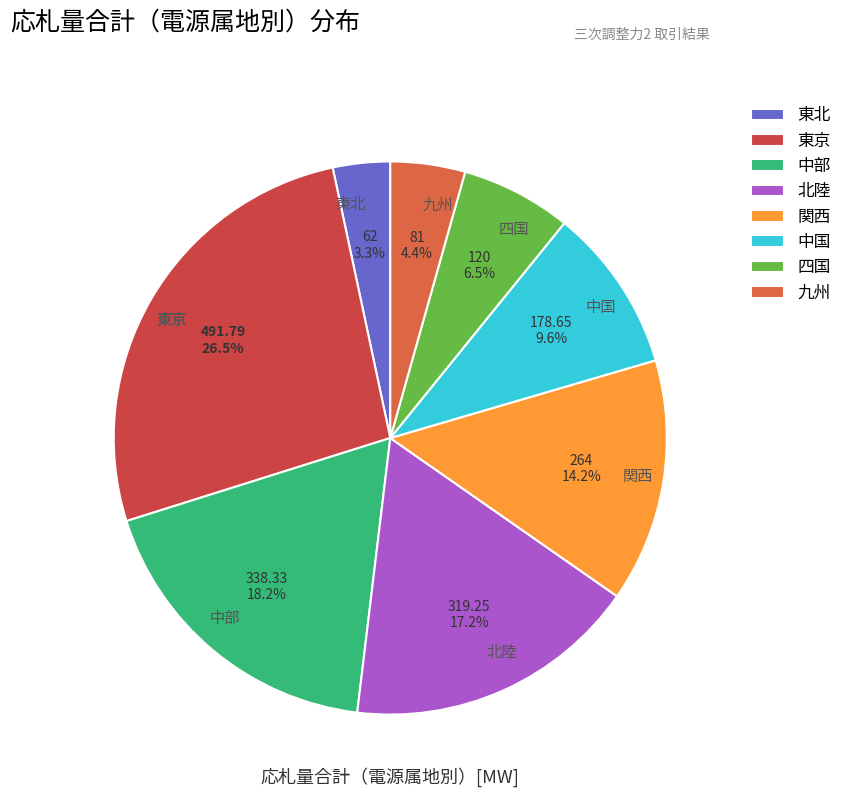

To the nearest percent, what is the combined percentage of 北陸 and 東京?

44%